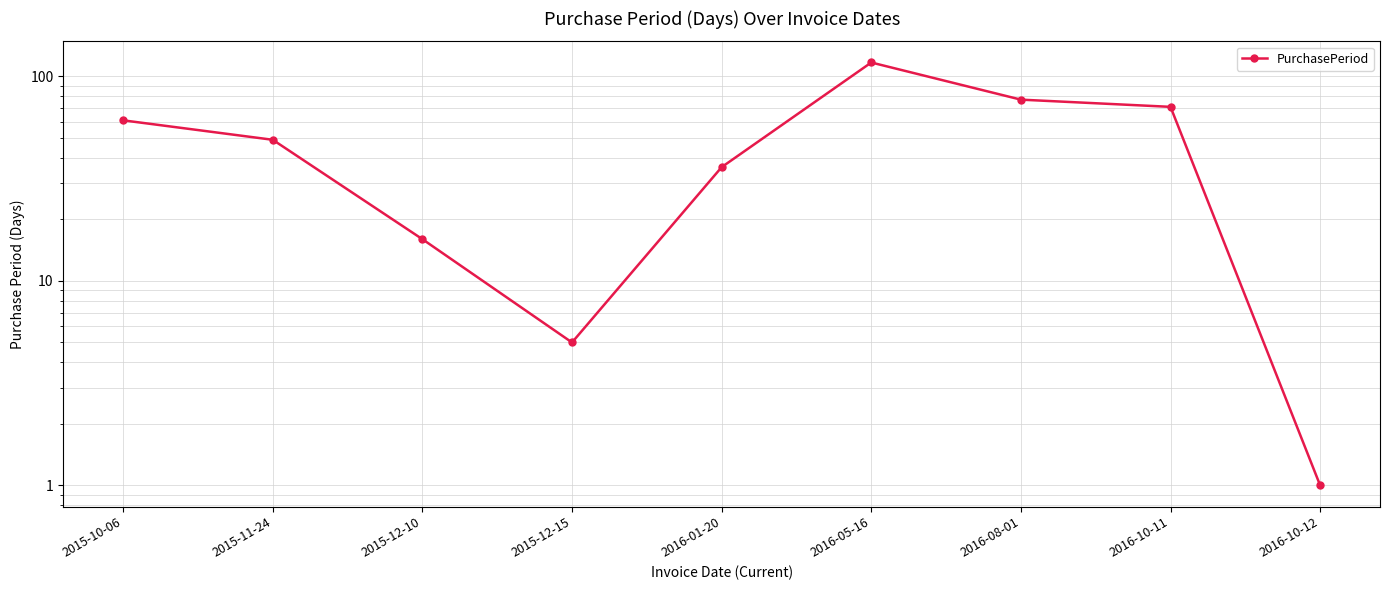

What is the maximum value shown in the chart?

117